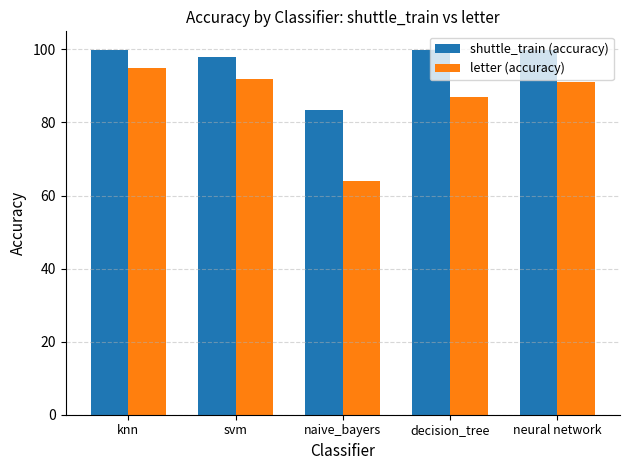

What are all the series names shown in the legend?

shuttle_train (accuracy), letter (accuracy)